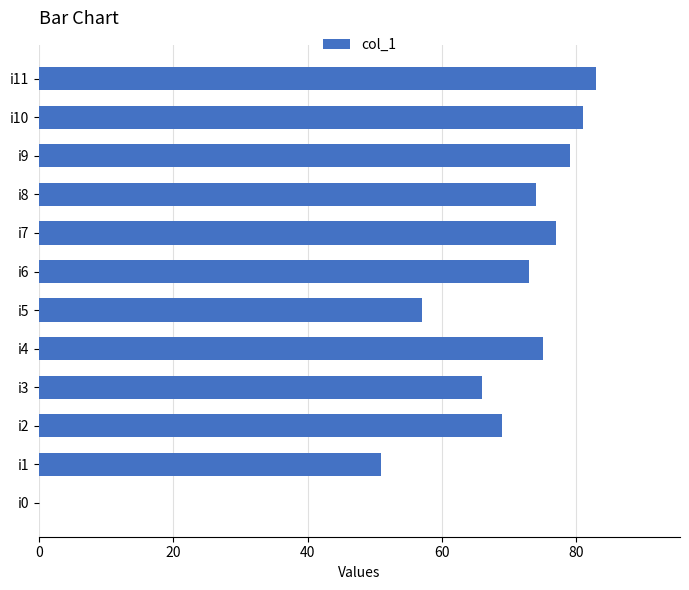

Where is the data nearest to the value 41?

i1